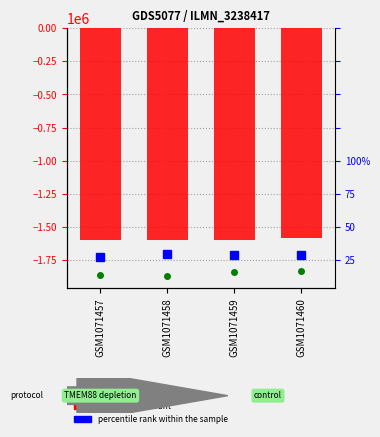

Which label corresponds to the smallest value in the chart?

GSM1071457